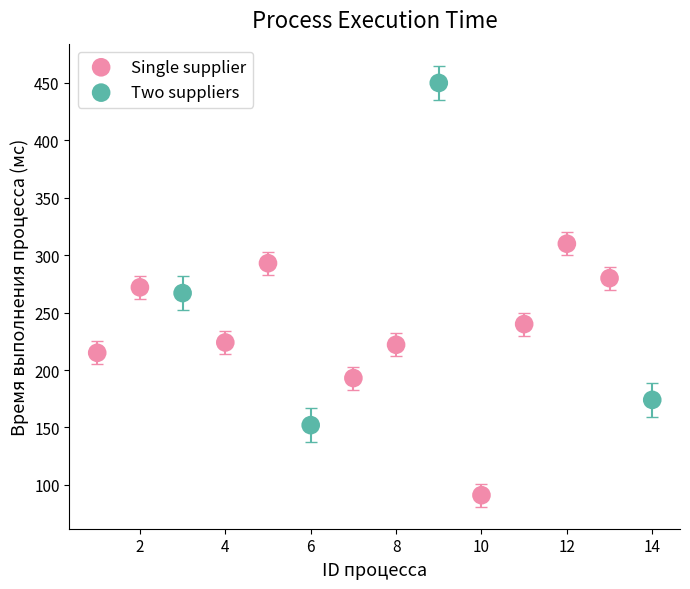

Which series reaches the minimum Y coordinate?

Single supplier